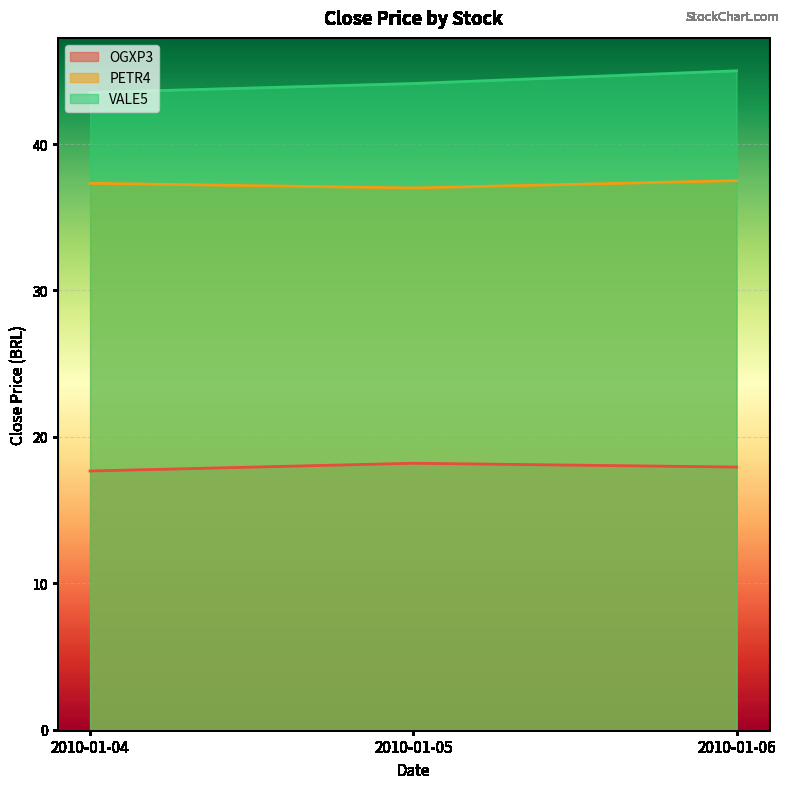

Which series changed the most between 2010-01-04 and 2010-01-06?

VALE5